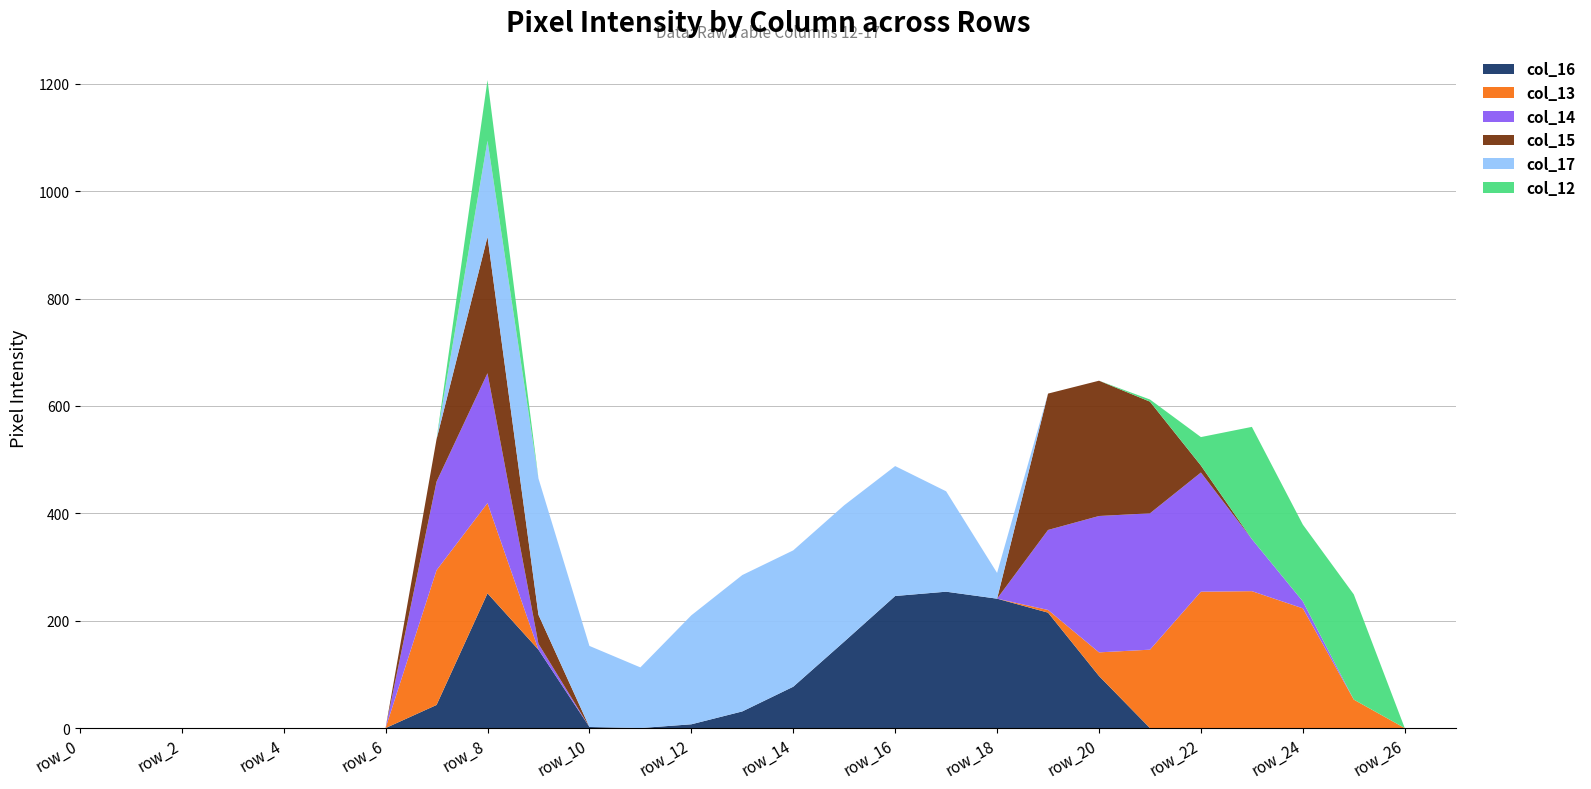

Reading left to right, extract all data points from this chart.

col_16: row_0=0	row_1=0	row_2=0	row_3=0	row_4=0	row_5=0	row_6=0	row_7=43	row_8=251	row_9=146	row_10=2	row_11=0	row_12=7	row_13=31	row_14=77	row_15=161	row_16=246	row_17=254	row_18=241	row_19=215	row_20=97	row_21=0	row_22=0	row_23=0	row_24=0	row_25=0	row_26=0	row_27=0
col_13: row_0=0	row_1=0	row_2=0	row_3=0	row_4=0	row_5=0	row_6=0	row_7=251	row_8=168	row_9=0	row_10=0	row_11=0	row_12=0	row_13=0	row_14=0	row_15=0	row_16=0	row_17=0	row_18=0	row_19=5	row_20=44	row_21=146	row_22=254	row_23=255	row_24=223	row_25=53	row_26=0	row_27=0
col_14: row_0=0	row_1=0	row_2=0	row_3=0	row_4=0	row_5=0	row_6=0	row_7=165	row_8=242	row_9=11	row_10=0	row_11=0	row_12=0	row_13=0	row_14=0	row_15=0	row_16=0	row_17=0	row_18=0	row_19=149	row_20=254	row_21=254	row_22=222	row_23=97	row_24=13	row_25=0	row_26=0	row_27=0
col_15: row_0=0	row_1=0	row_2=0	row_3=0	row_4=0	row_5=0	row_6=0	row_7=79	row_8=254	row_9=54	row_10=0	row_11=0	row_12=0	row_13=0	row_14=0	row_15=0	row_16=0	row_17=0	row_18=0	row_19=254	row_20=252	row_21=208	row_22=13	row_23=0	row_24=0	row_25=0	row_26=0	row_27=0
col_17: row_0=0	row_1=0	row_2=0	row_3=0	row_4=0	row_5=0	row_6=0	row_7=0	row_8=179	row_9=254	row_10=151	row_11=113	row_12=203	row_13=254	row_14=254	row_15=254	row_16=242	row_17=187	row_18=48	row_19=0	row_20=0	row_21=0	row_22=0	row_23=0	row_24=0	row_25=0	row_26=0	row_27=0
col_12: row_0=0	row_1=0	row_2=0	row_3=0	row_4=0	row_5=0	row_6=0	row_7=0	row_8=113	row_9=0	row_10=0	row_11=0	row_12=0	row_13=0	row_14=0	row_15=0	row_16=0	row_17=0	row_18=0	row_19=0	row_20=0	row_21=4	row_22=53	row_23=209	row_24=143	row_25=196	row_26=0	row_27=0